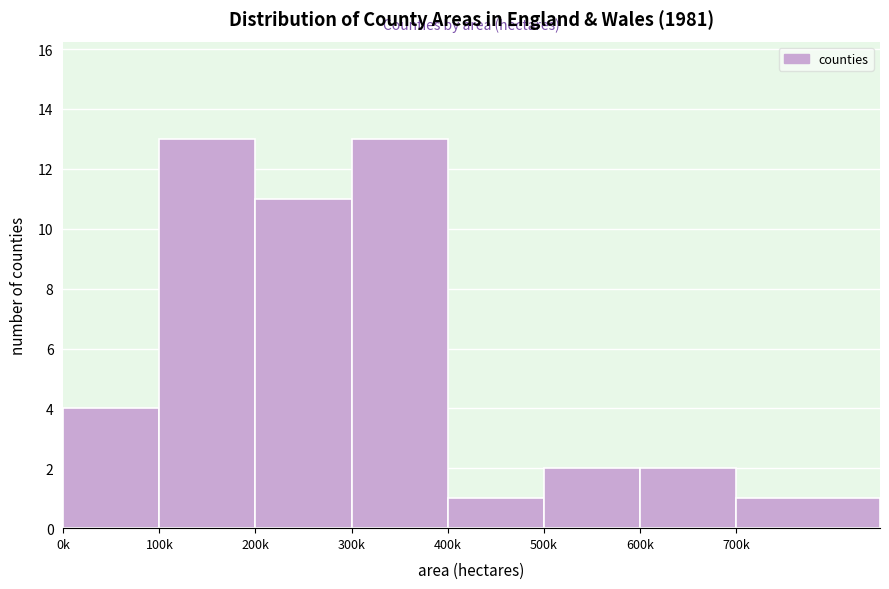

Reading left to right, what are all the values shown in this chart?

0k=4	100k=13	200k=11	300k=13	400k=1	500k=2	600k=2	700k=1